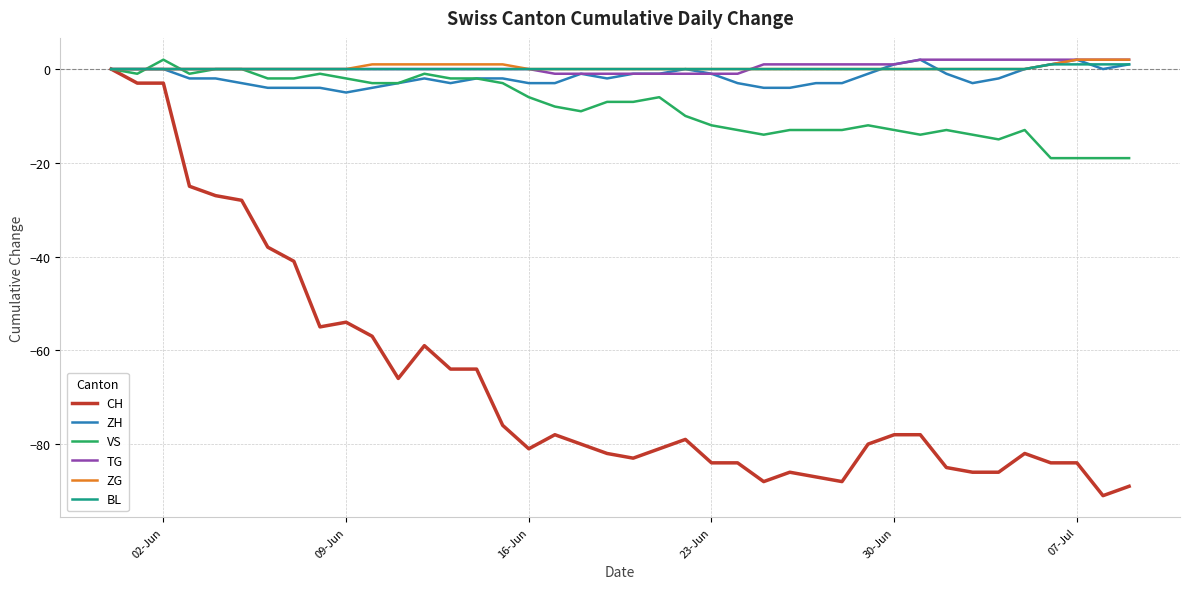

Which series has the largest range (max minus min)?

CH